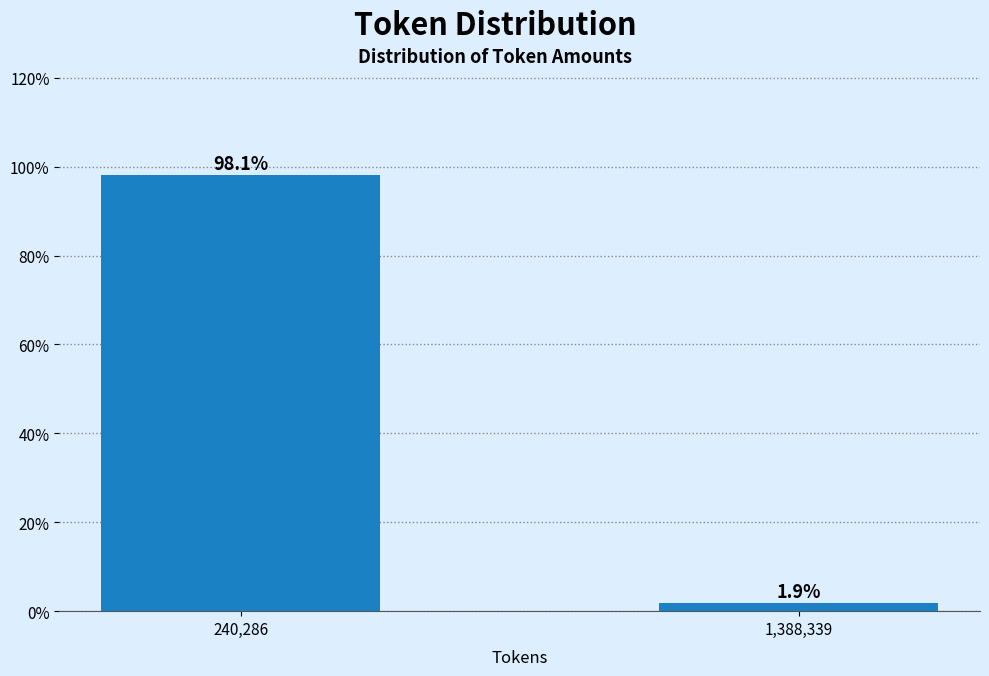

Reading left to right, list all the values displayed in this chart.

240,286=98.1	1,388,339=1.9